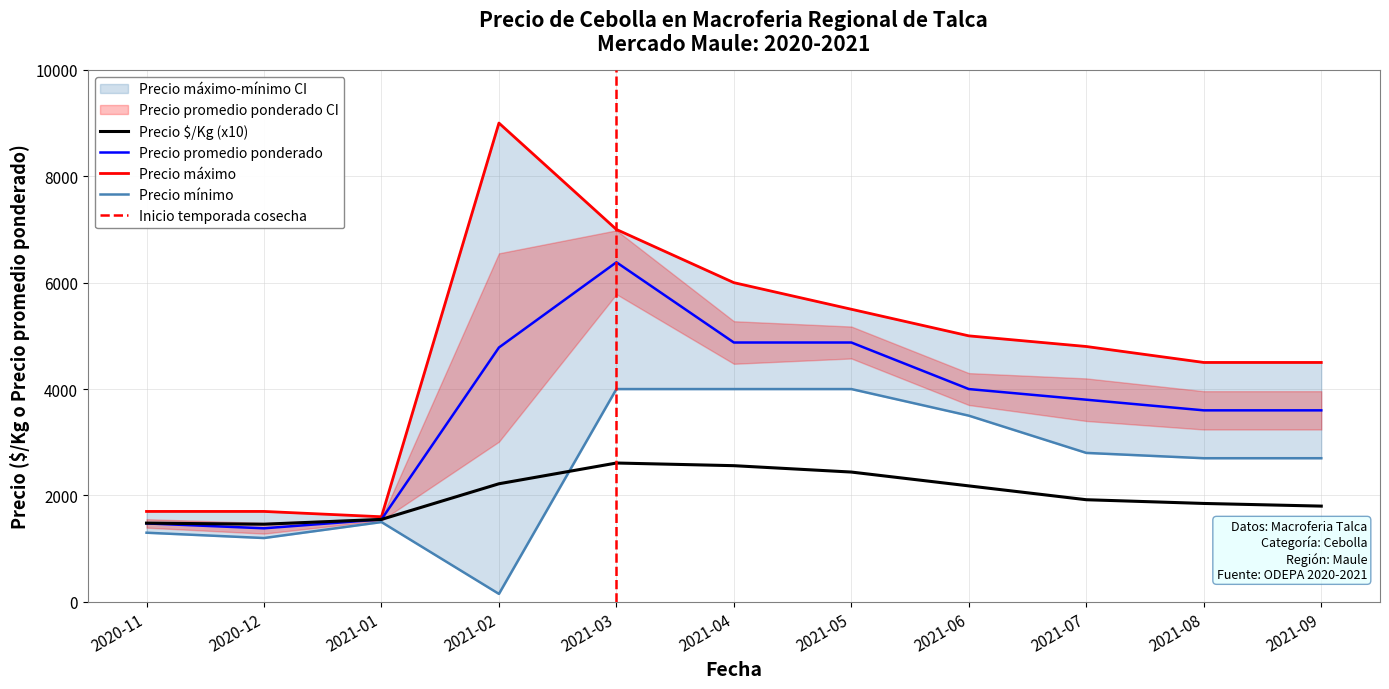

Reading left to right, transcribe all the data shown in this chart.

Precio $/Kg: 2020-11=1480	2020-12=1460	2021-01=1550	2021-02=2220	2021-03=2610	2021-04=2560	2021-05=2440	2021-06=2180	2021-07=1920	2021-08=1850	2021-09=1800
Precio promedio ponderado: 2020-11=1475	2020-12=1383	2021-01=1550	2021-02=4781	2021-03=6383	2021-04=4875	2021-05=4875	2021-06=4000	2021-07=3800	2021-08=3600	2021-09=3600
Precio máximo: 2020-11=1700	2020-12=1700	2021-01=1600	2021-02=9000	2021-03=7000	2021-04=6000	2021-05=5500	2021-06=5000	2021-07=4800	2021-08=4500	2021-09=4500
Precio mínimo: 2020-11=1300	2020-12=1200	2021-01=1500	2021-02=150	2021-03=4000	2021-04=4000	2021-05=4000	2021-06=3500	2021-07=2800	2021-08=2700	2021-09=2700